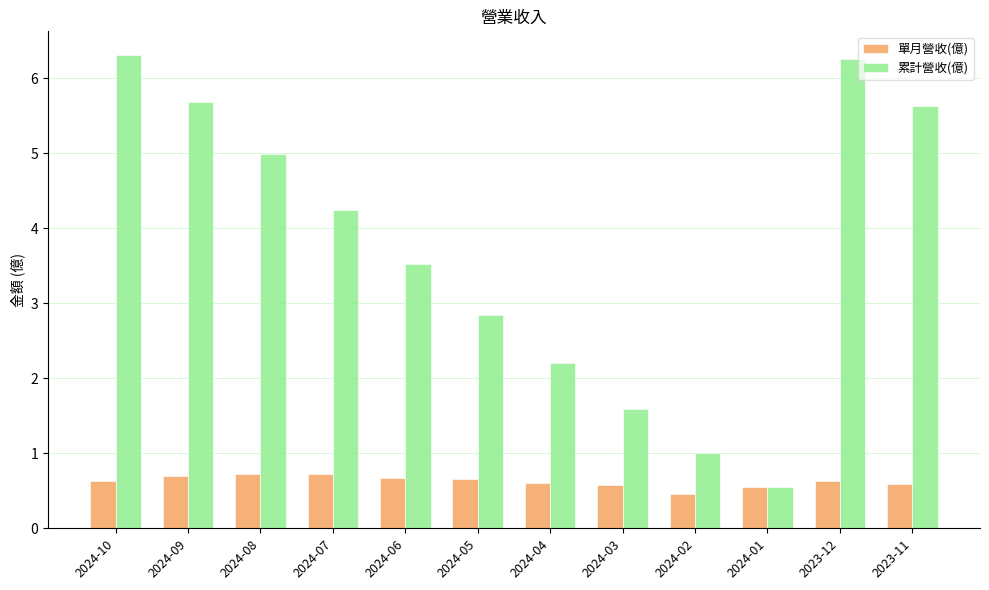

What is the label of the 4th bar from the right?

2024-02